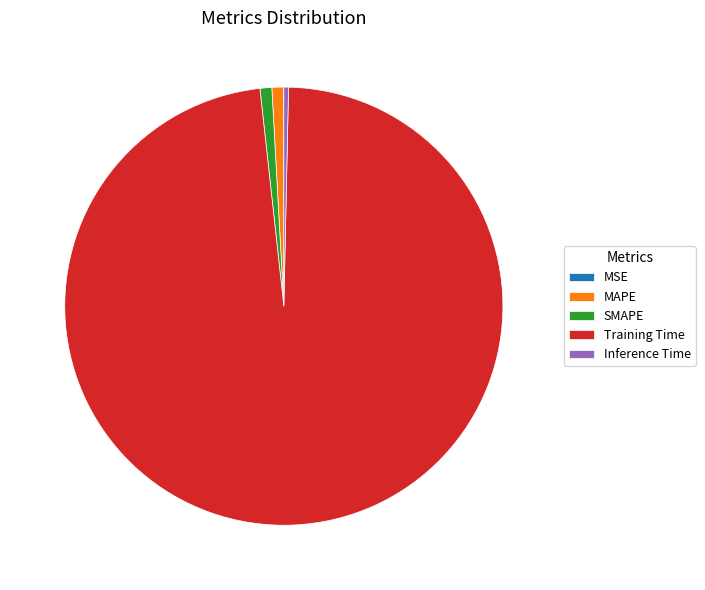

Which category accounts for the majority?

Training Time